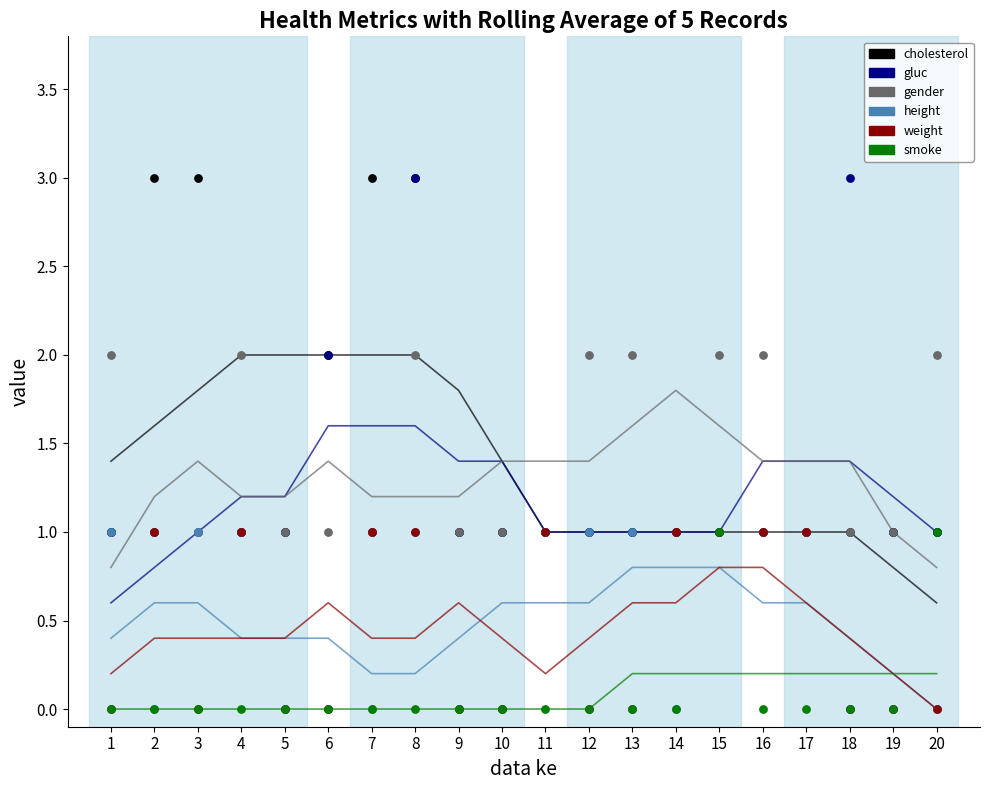

What are all the series names shown in the legend?

cholesterol, gluc, gender, height, weight, smoke